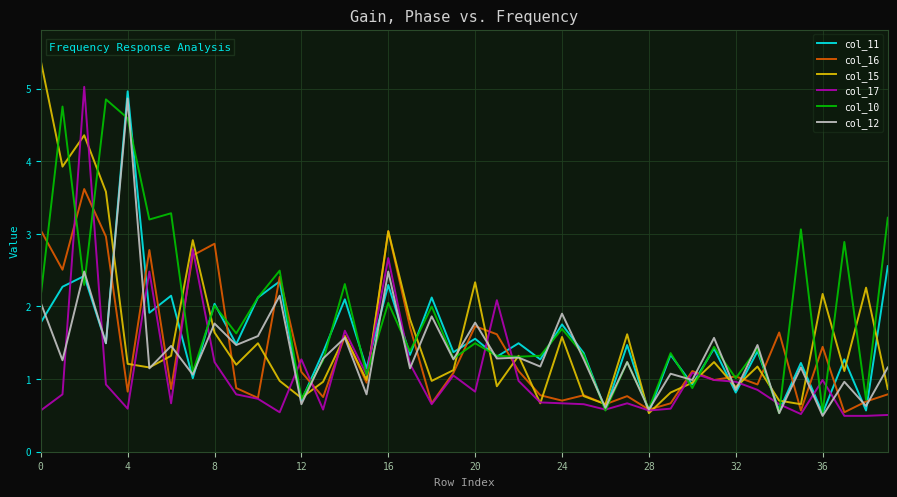

What is the difference between the maximum and minimum values in the col_11 series?

4.4